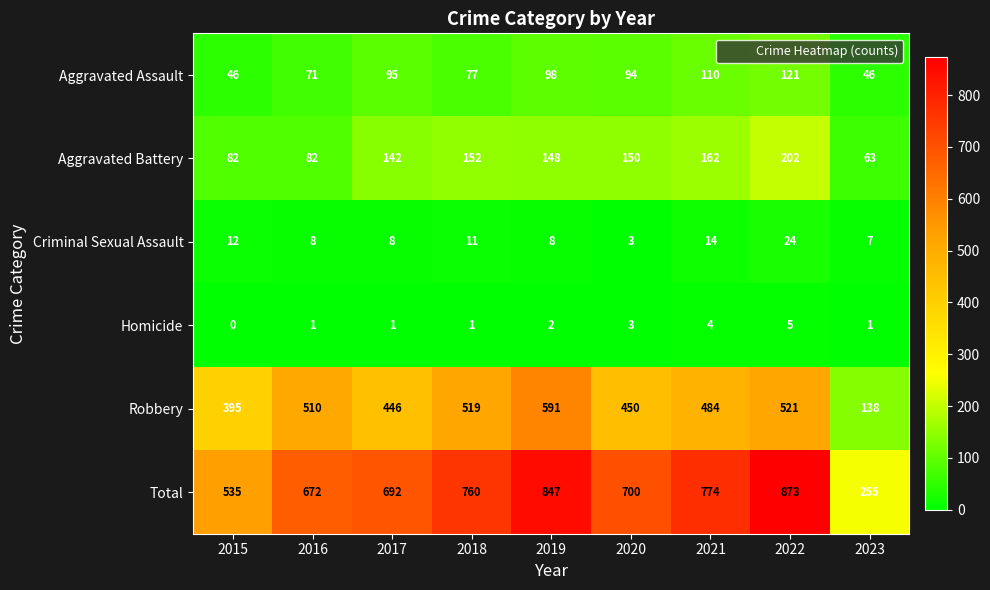

Is it true that Total equals 733 at 2015?

False